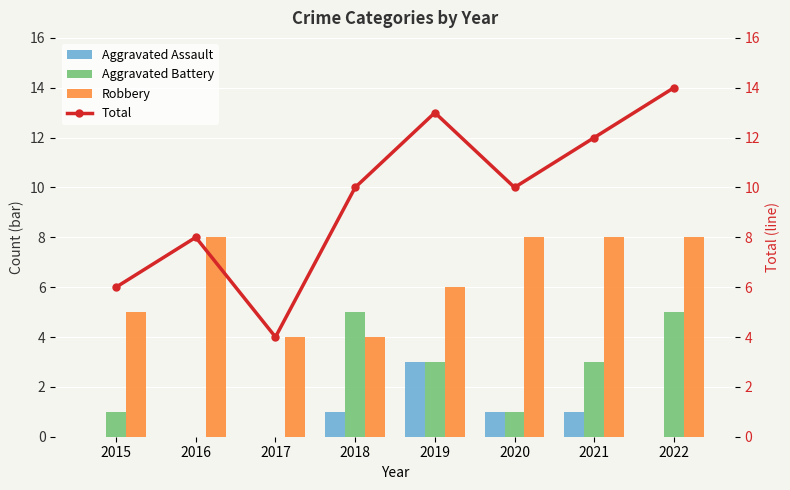

What is the maximum value shown in the chart?

14